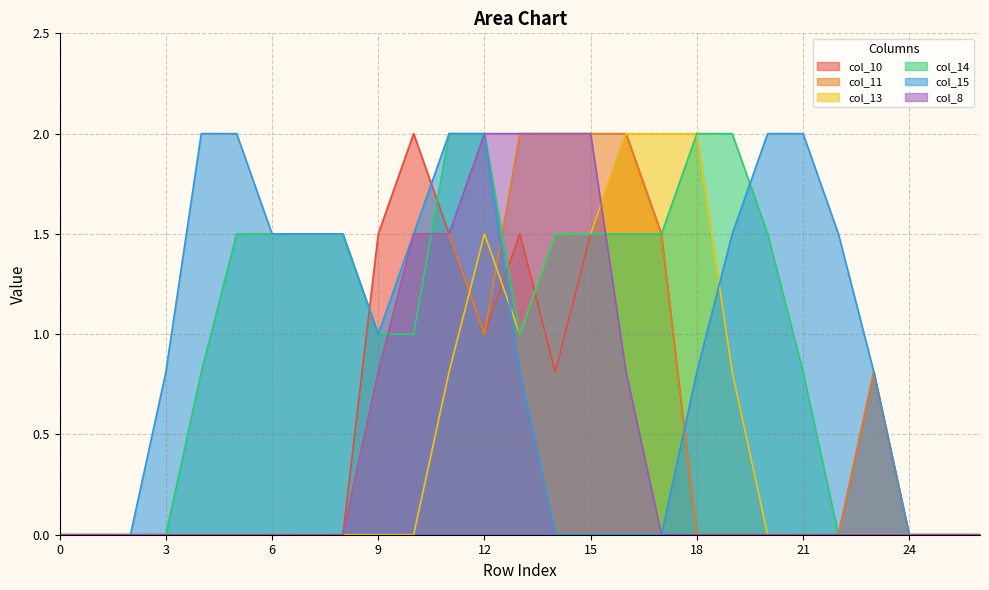

Which series ends up on top after the final intersection of col_13 and col_8?

col_13